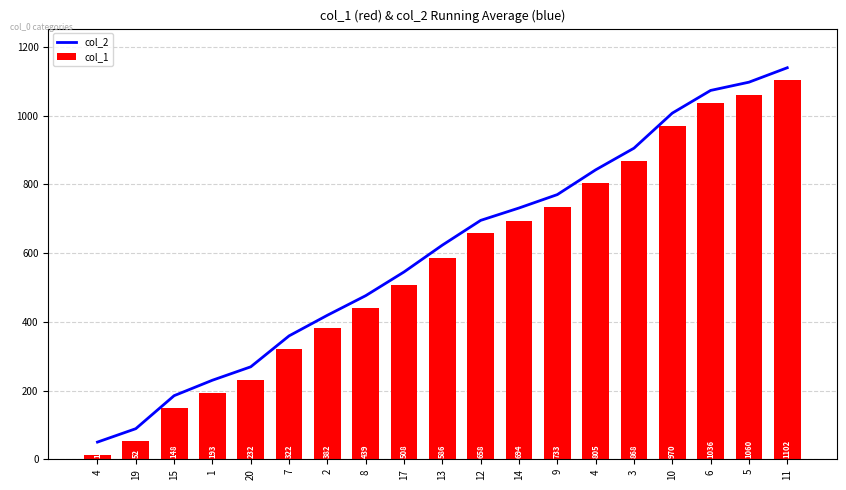

True or false: col_1 has a value of 1619 at 10.

False